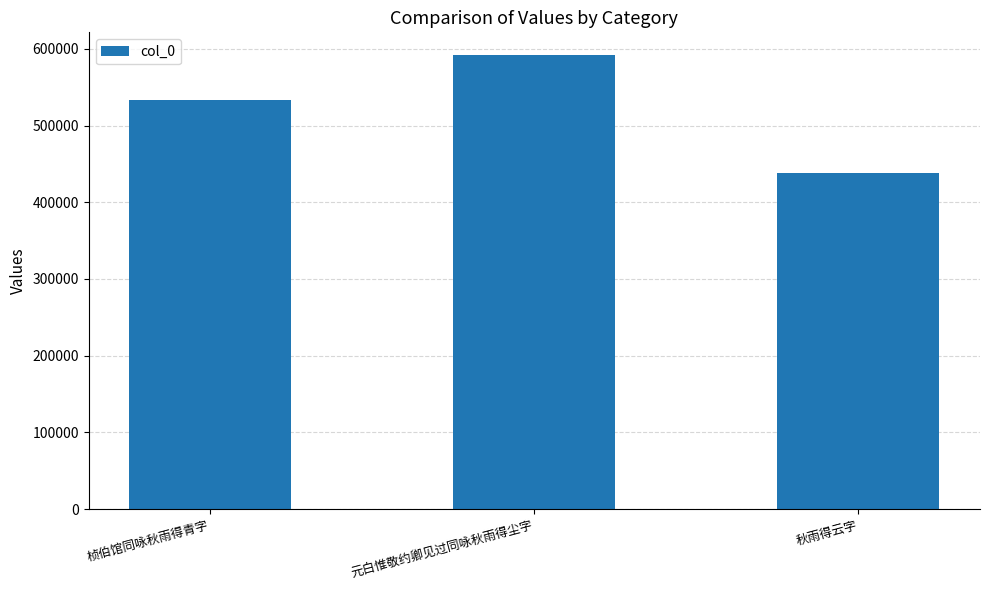

What is the change in value from 桢伯馆同咏秋雨得青字 to 元白惟敬约卿见过同咏秋雨得尘字?

+58717